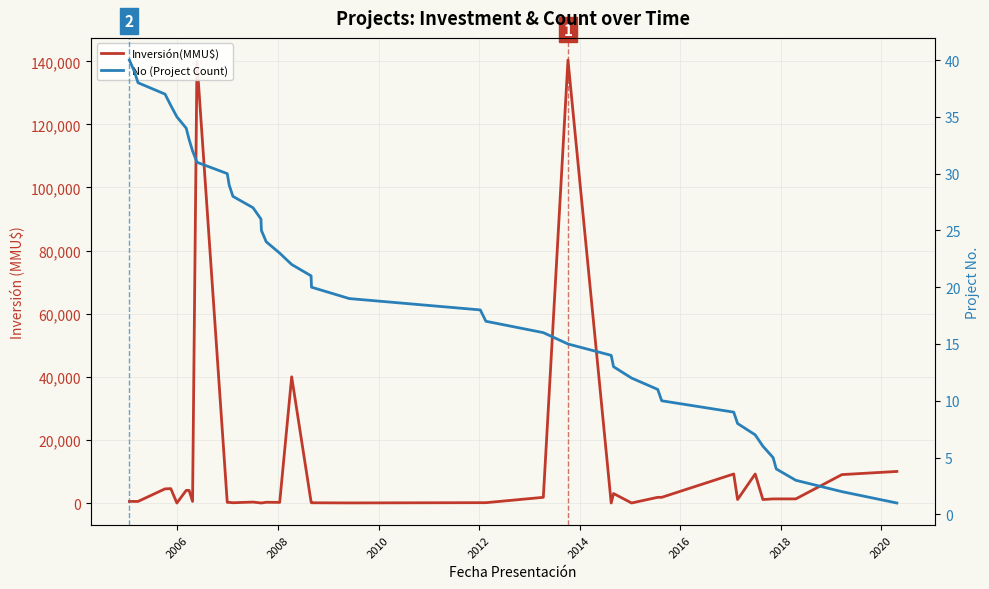

After their last crossing, which series has the higher values: Inversión(MMU$) or No (Project Count)?

Inversión(MMU$)